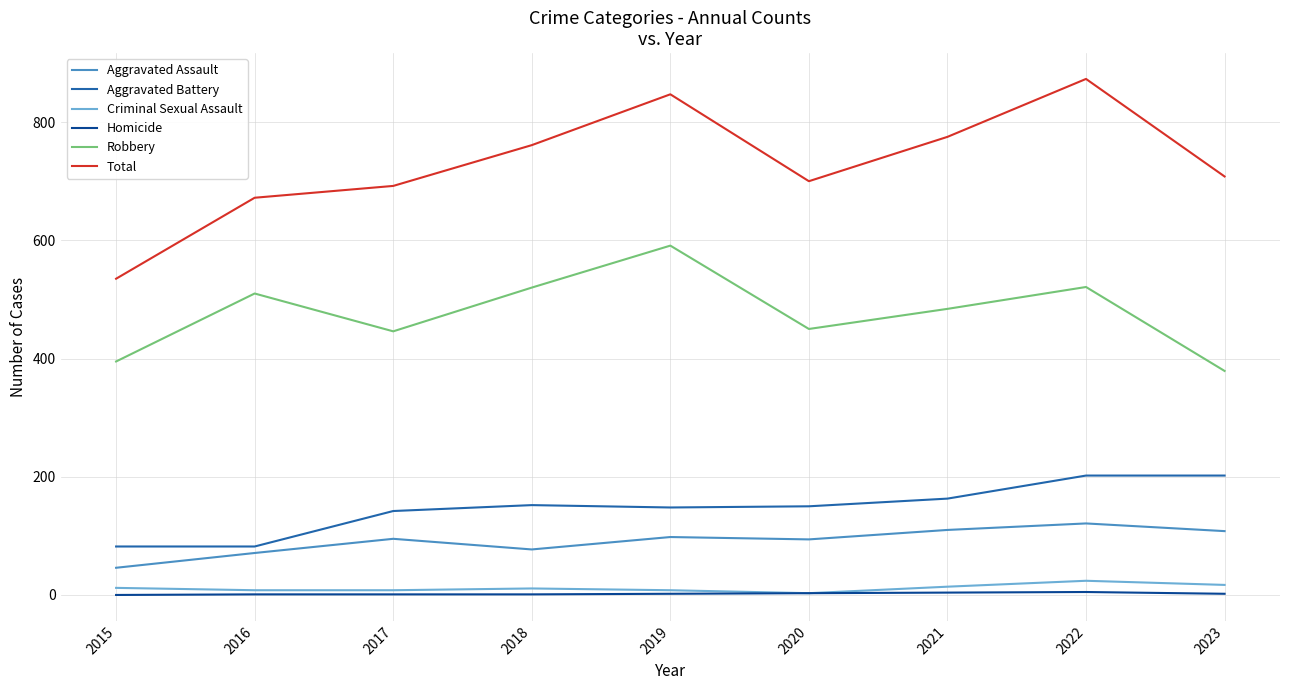

Count the number of data series in this chart.

6